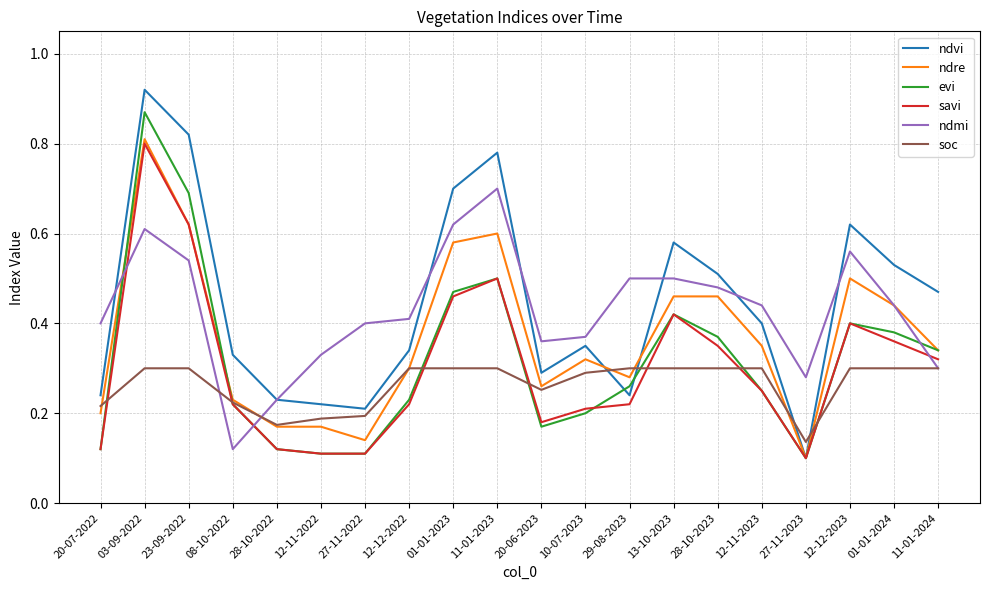

What position from the left is 27-11-2022?

7